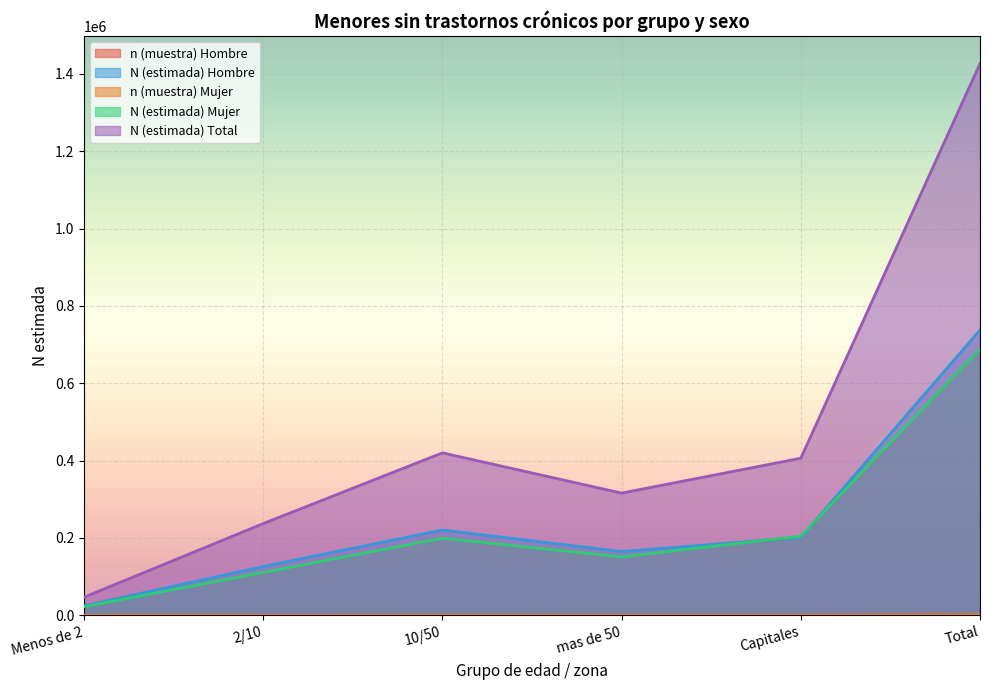

How many values in the n (muestra) Hombre series are below 273?

3